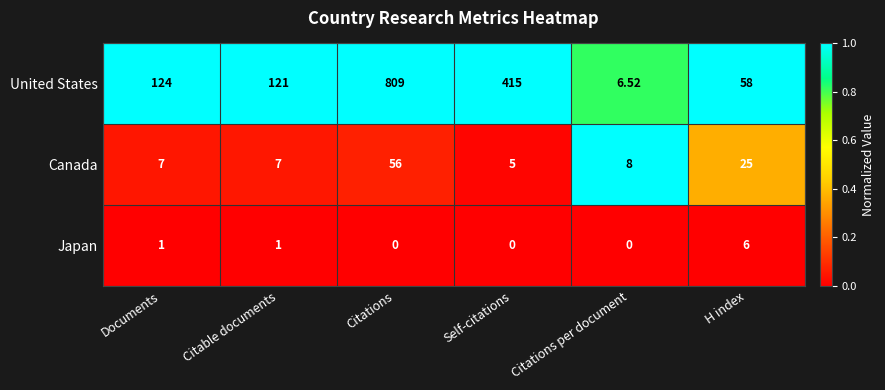

At Self-citations, list the series in order from smallest to largest.

Japan, Canada, United States